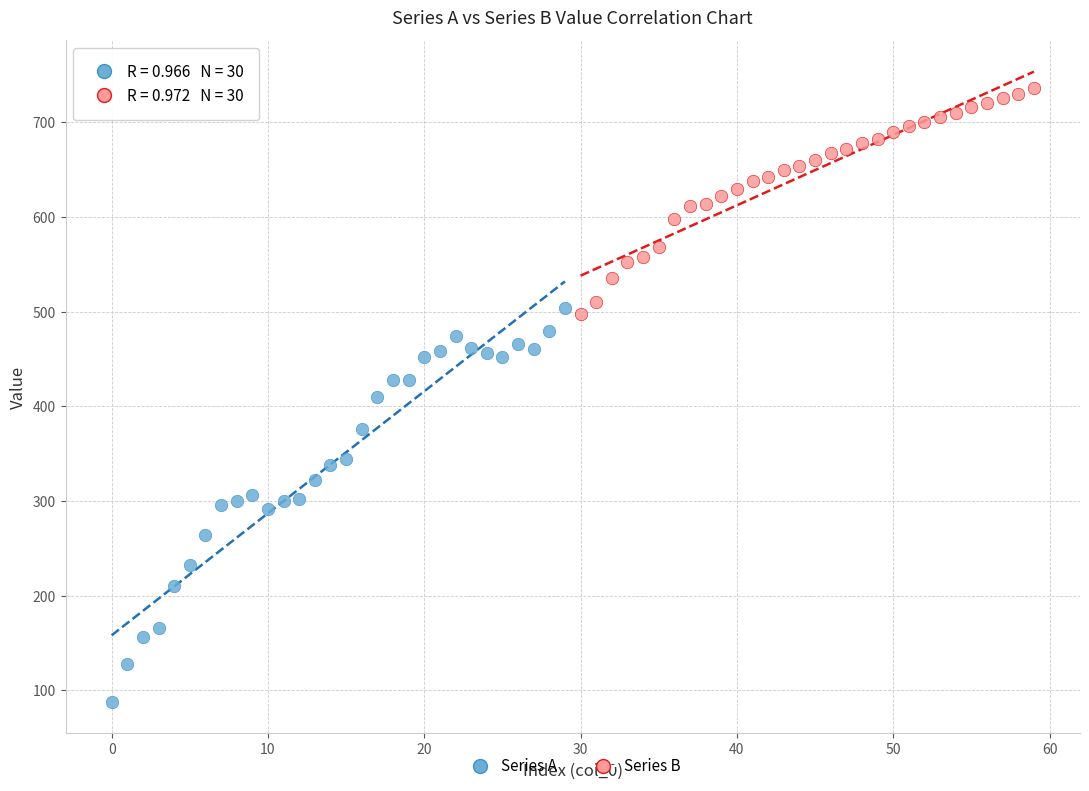

Which series contains the lowest Y value?

Series A